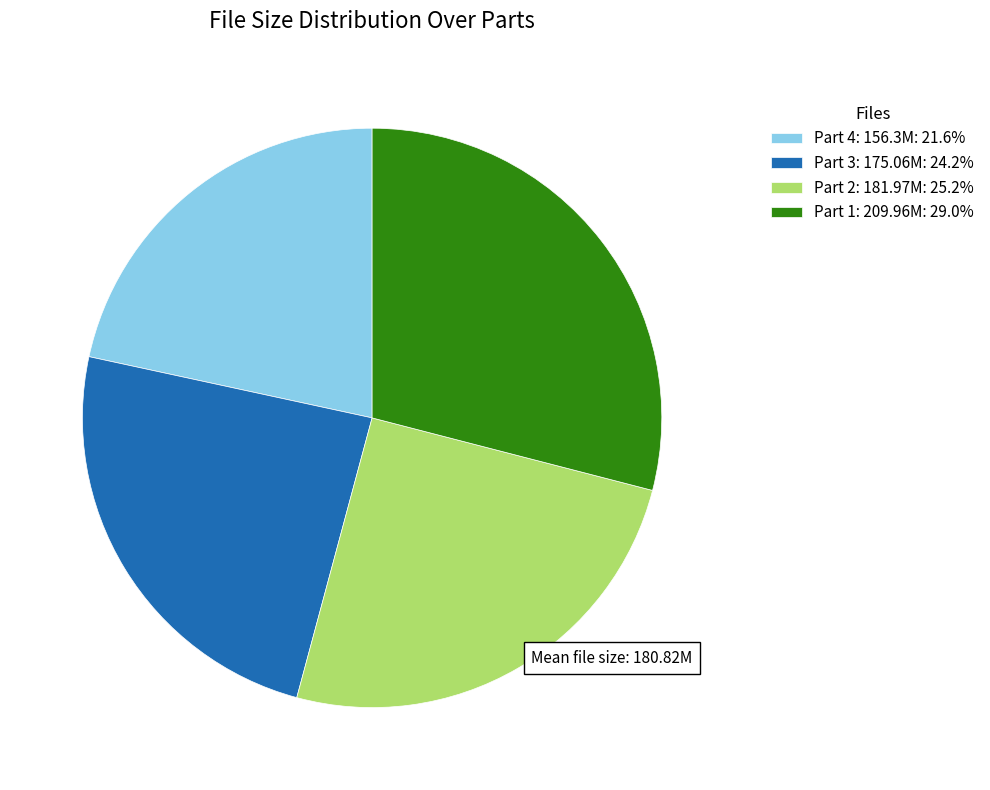

Is the sum of Part 1: 209.96M: 29.0% and Part 3: 175.06M: 24.2% greater than half?

Yes